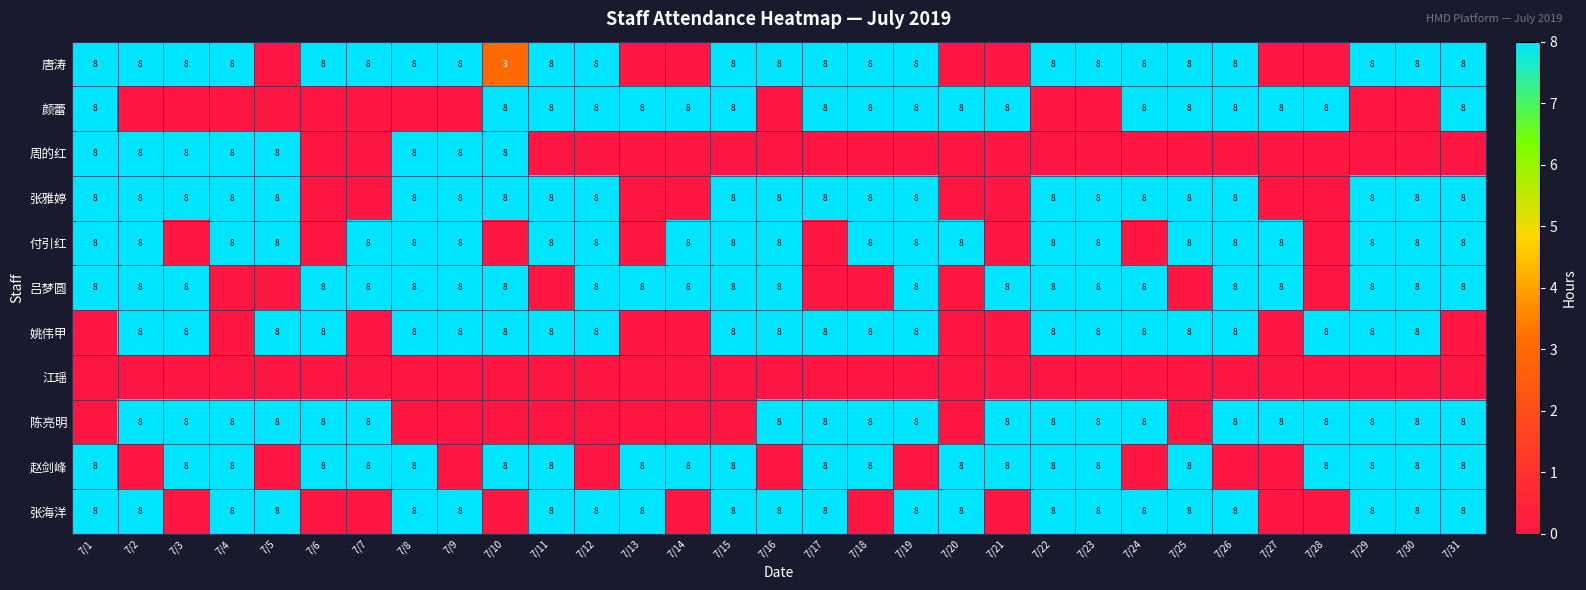

What is the total value across all series at 7/22?

64